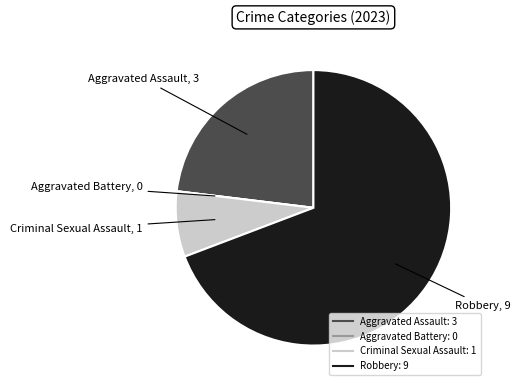

Is Robbery the majority of the pie?

Yes